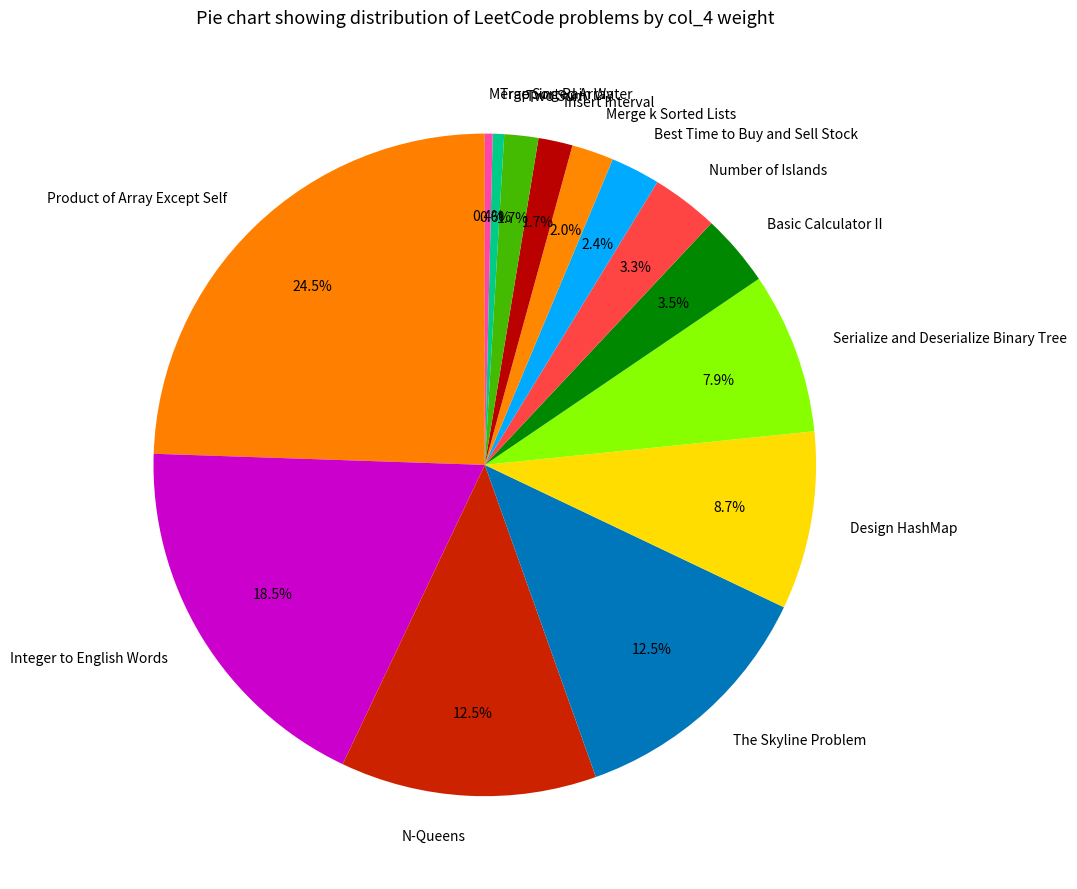

Is Two Sum the majority of the pie?

No